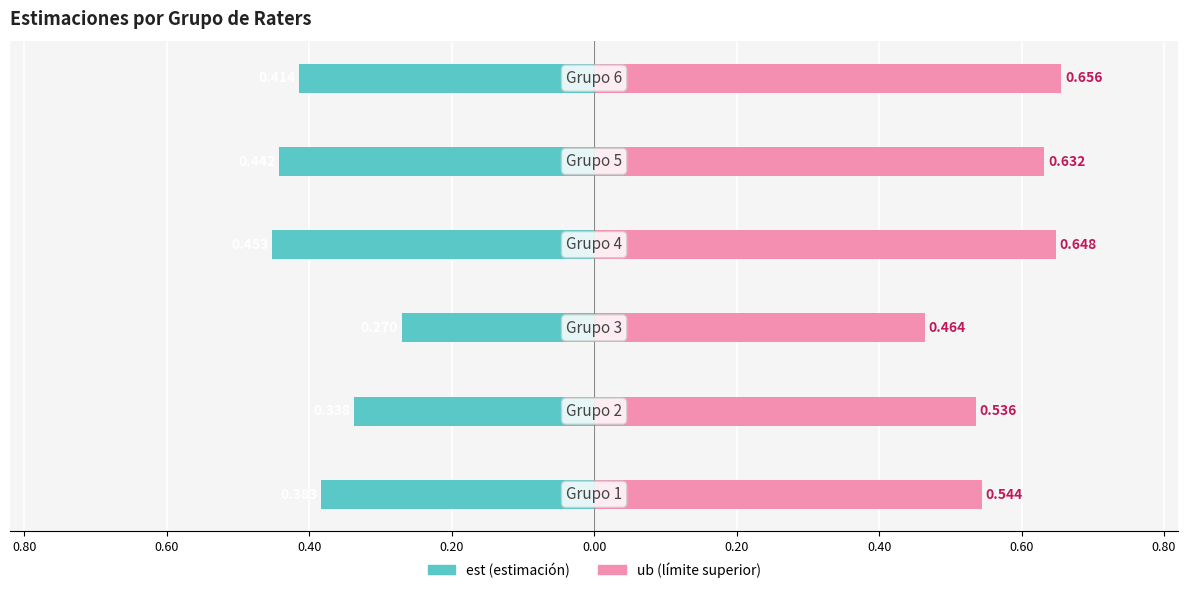

True or false: ub has a value of 0.9 at 0.00.

False